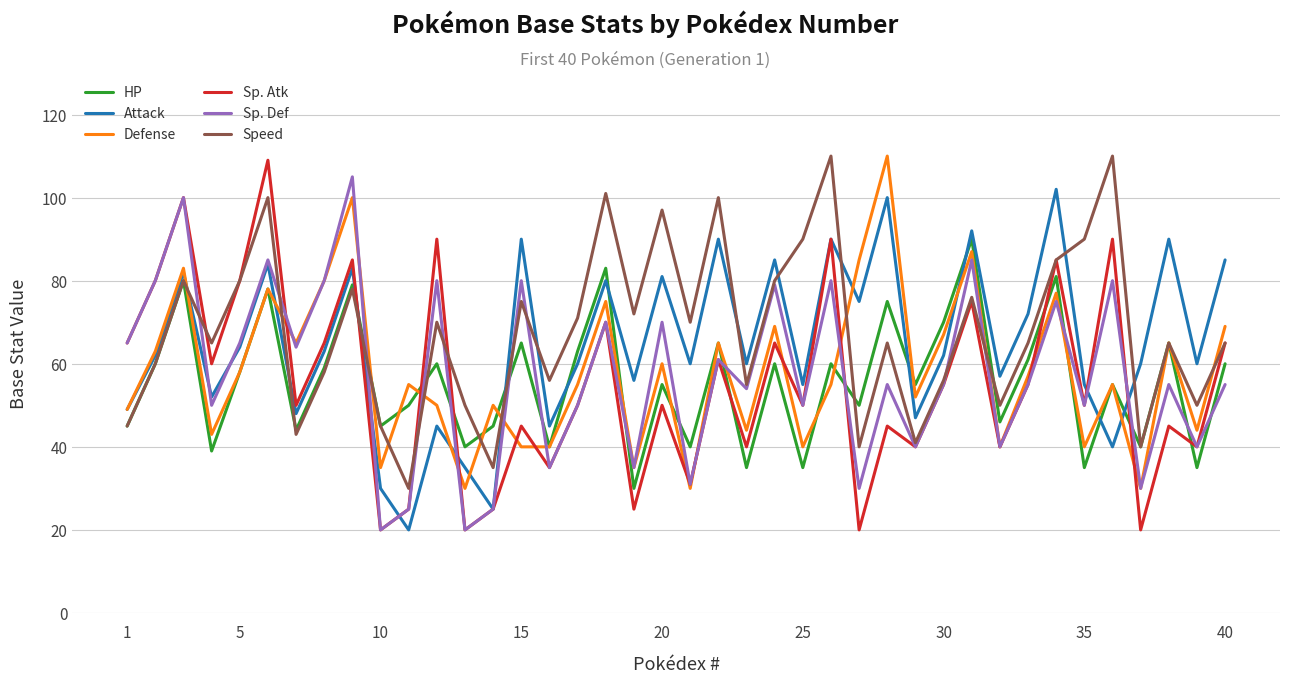

True or false: HP and Attack cross at least once.

True